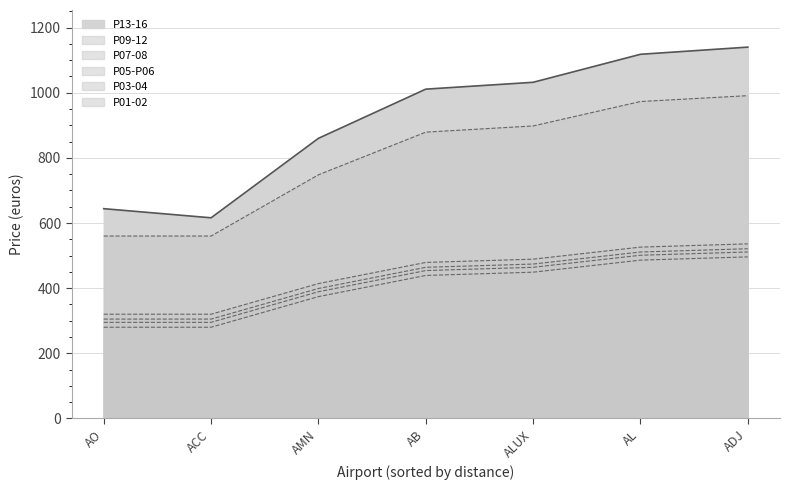

What is the greatest value displayed?

1140